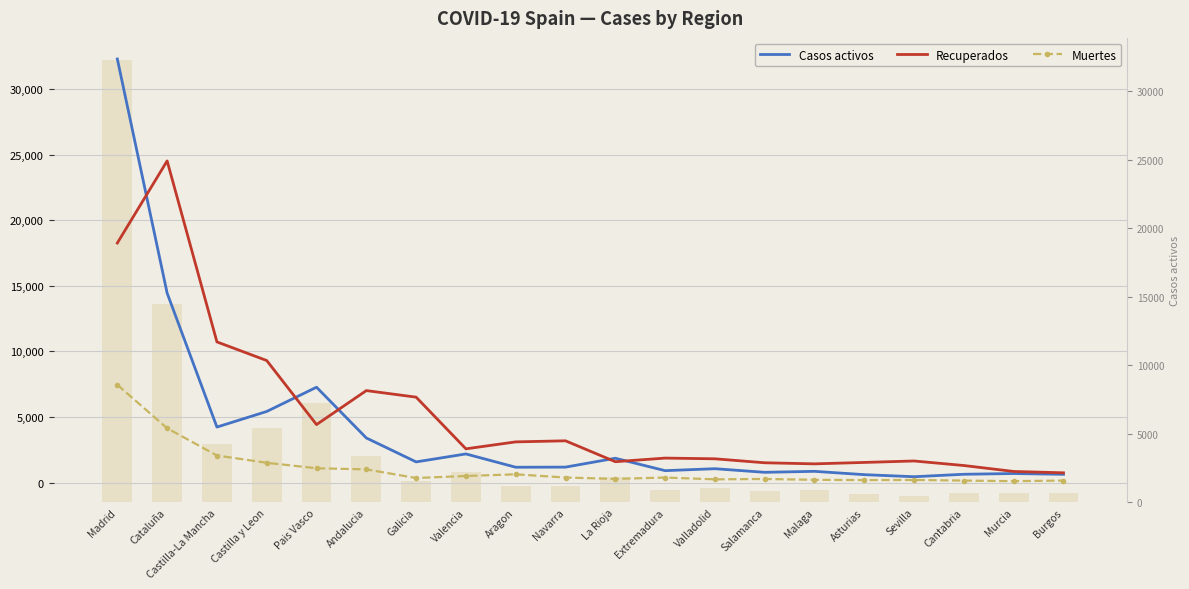

Between Navarra and Murcia, which series saw the biggest shift?

Recuperados